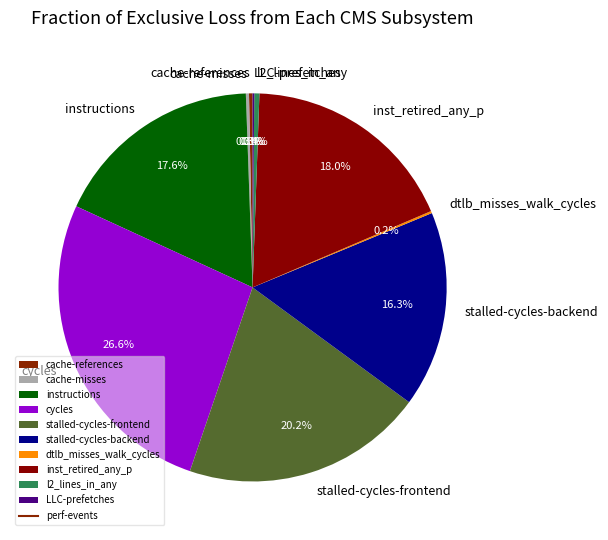

Is there a majority slice in this chart?

No